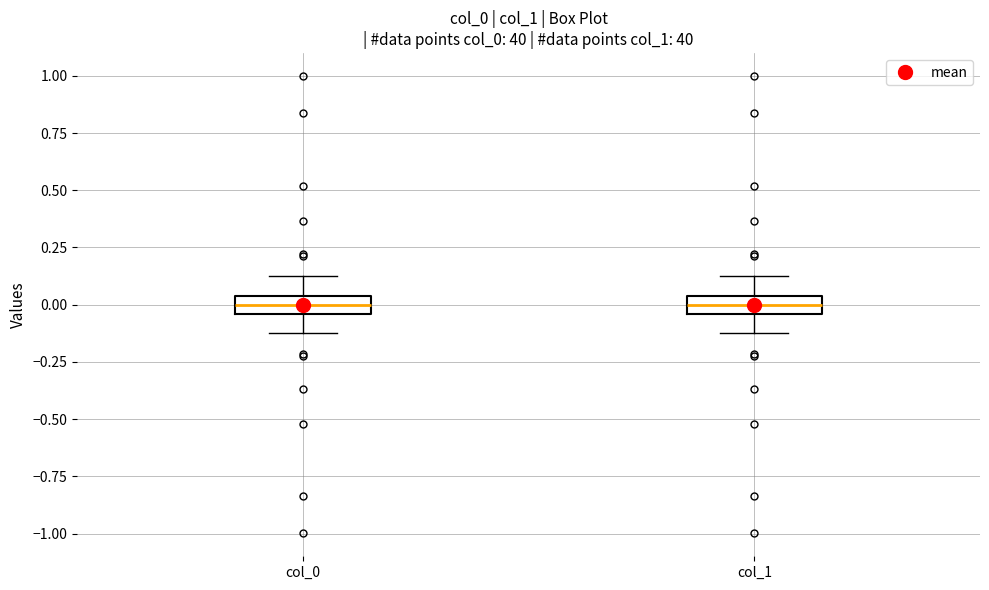

Reading left to right, read every box against the y-axis: the position of its median line, the range the box covers, and the ends of its whiskers. The values are not printed on the chart, so give them approximately, as read against the axis.

col_0: median 0.00, box -0.05 to 0.05, whiskers -0.10 to 0.10
col_1: median 0.00, box -0.05 to 0.05, whiskers -0.10 to 0.10